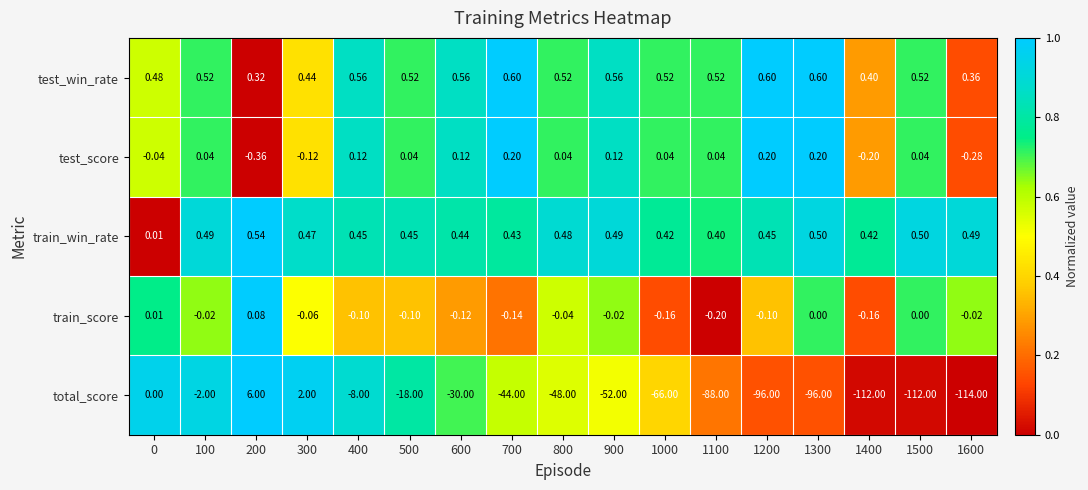

List the series in order of their peak value, highest first.

total_score, test_win_rate, train_win_rate, test_score, train_score